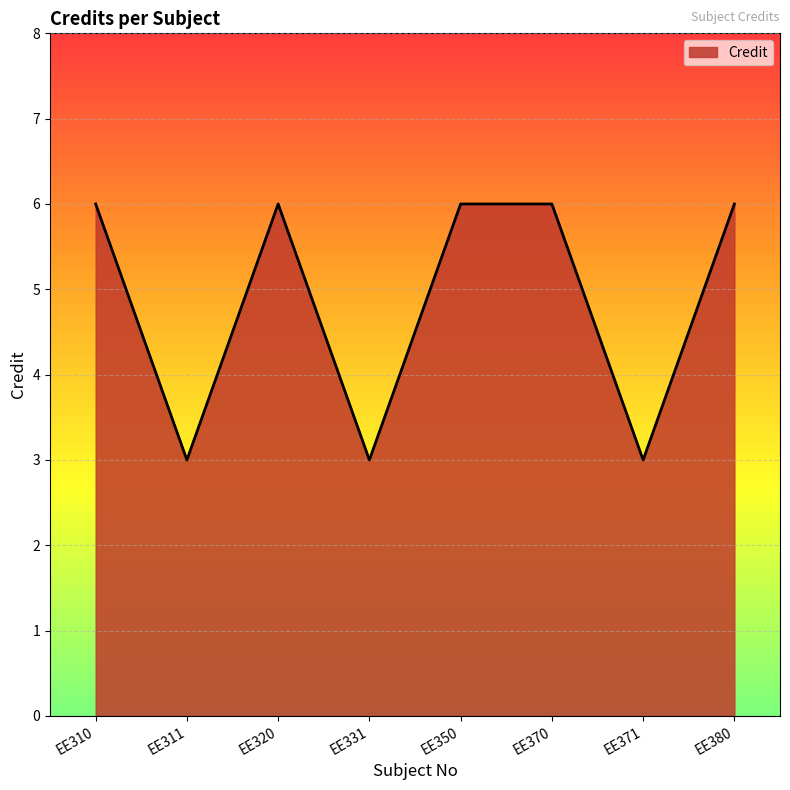

Does the chart display data point markers on the line(s)?

No